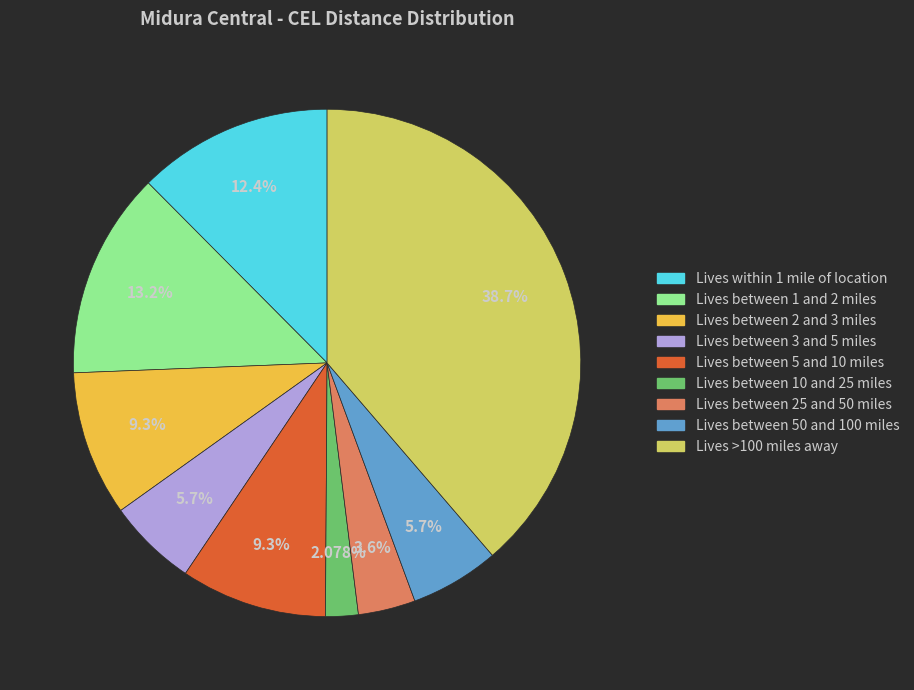

Is there a majority slice in this chart?

No